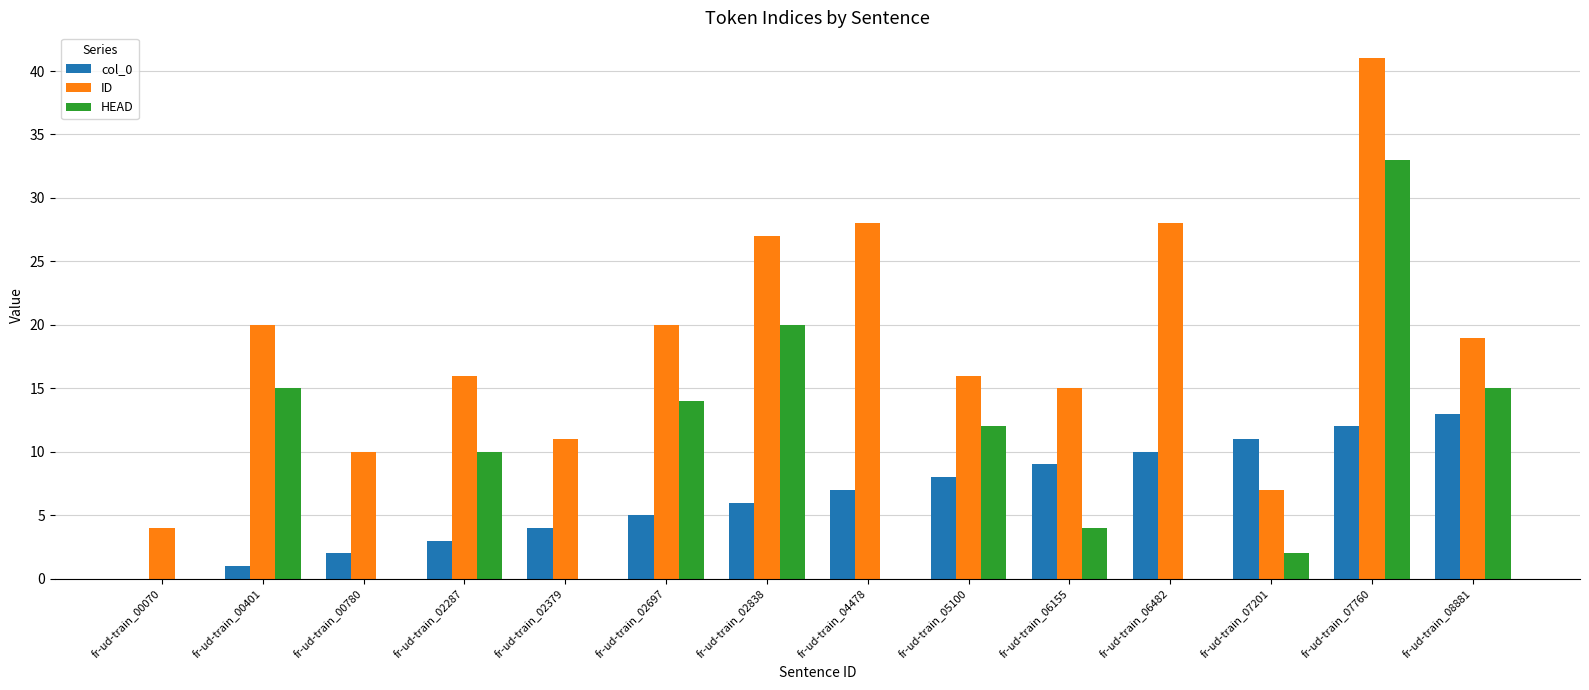

At which label does col_0 reach its peak?

fr-ud-train_08881